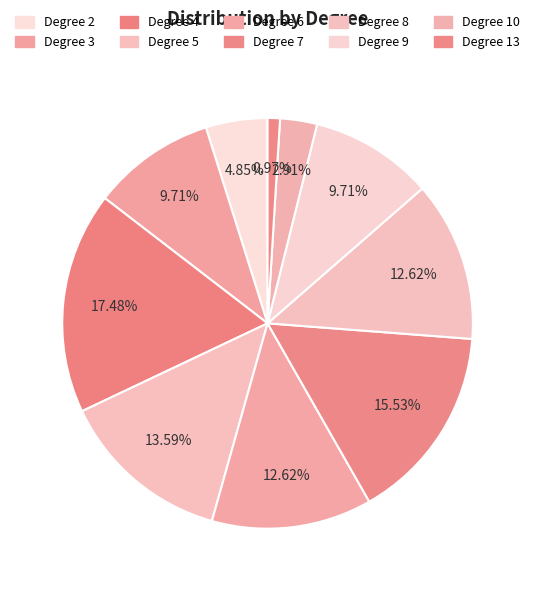

Count the number of slices in the pie.

10